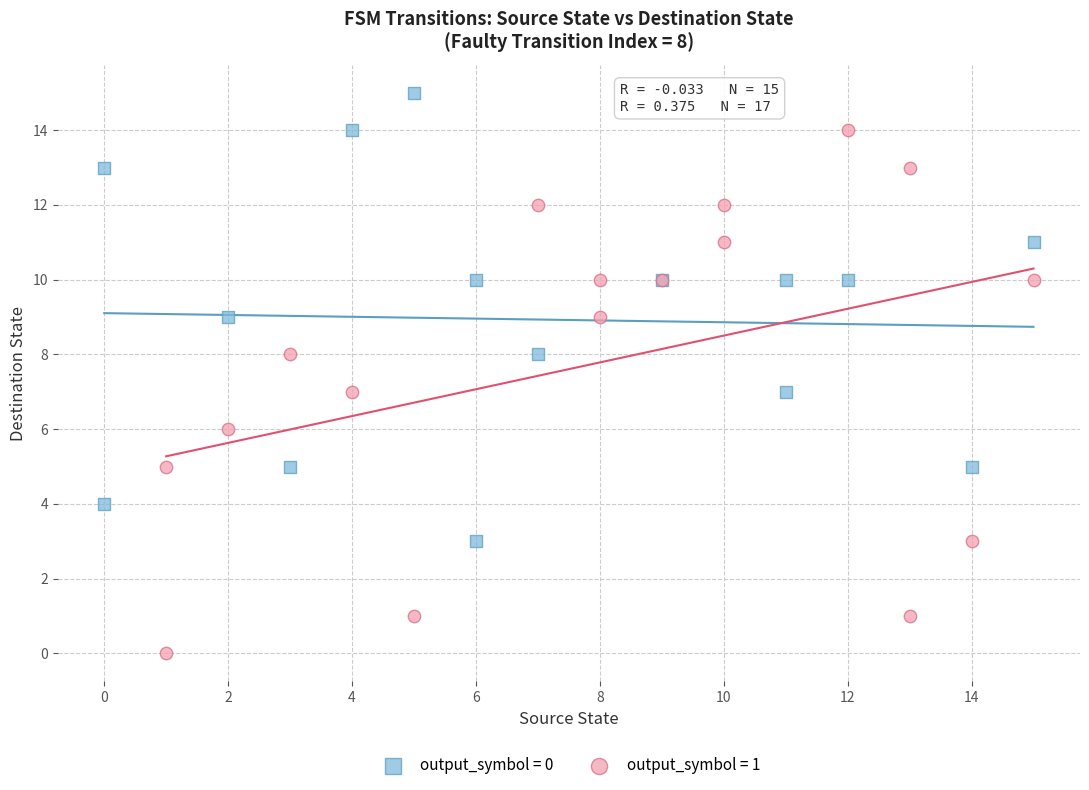

Which series contains the lowest Y value?

output_symbol = 1